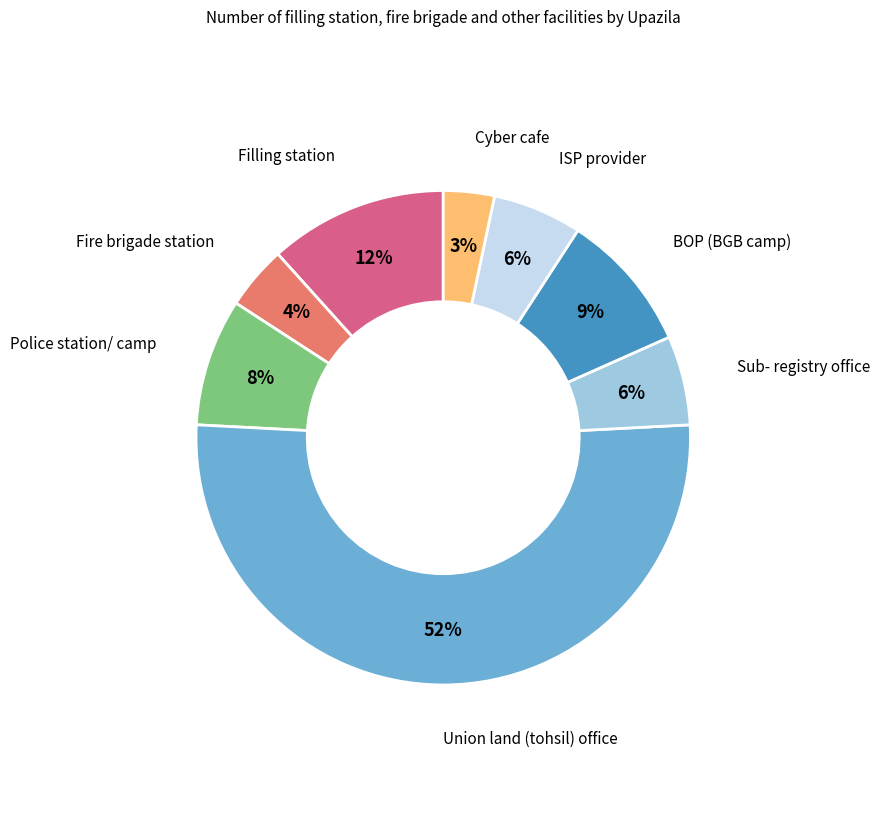

True or false: ISP provider accounts for 6% of the total.

True